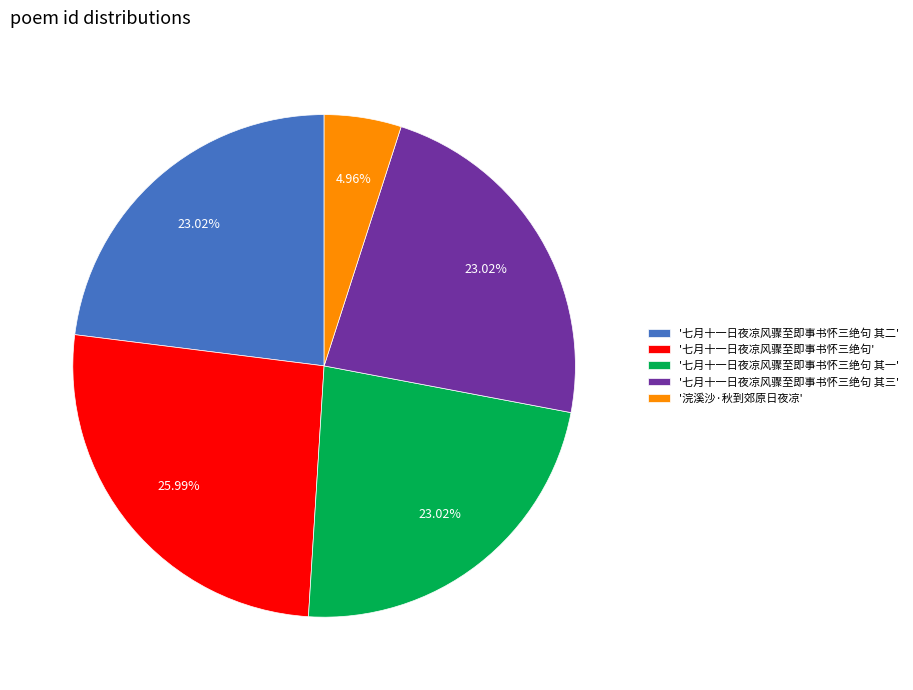

Does any single category account for the majority?

No